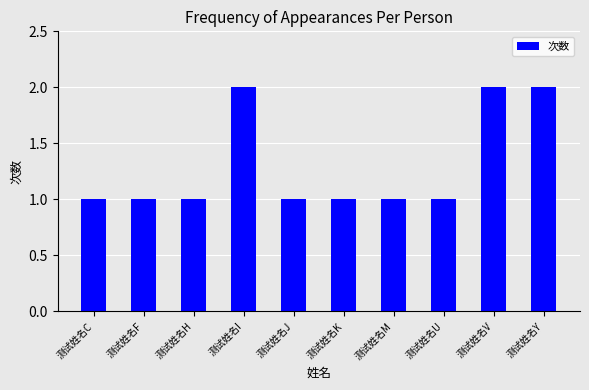

What value does the data have at 测试姓名U?

1